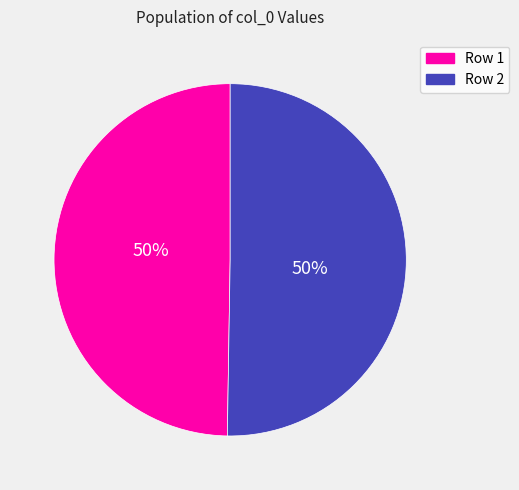

The Row 2 slice represents 43% of the pie. True or false?

False